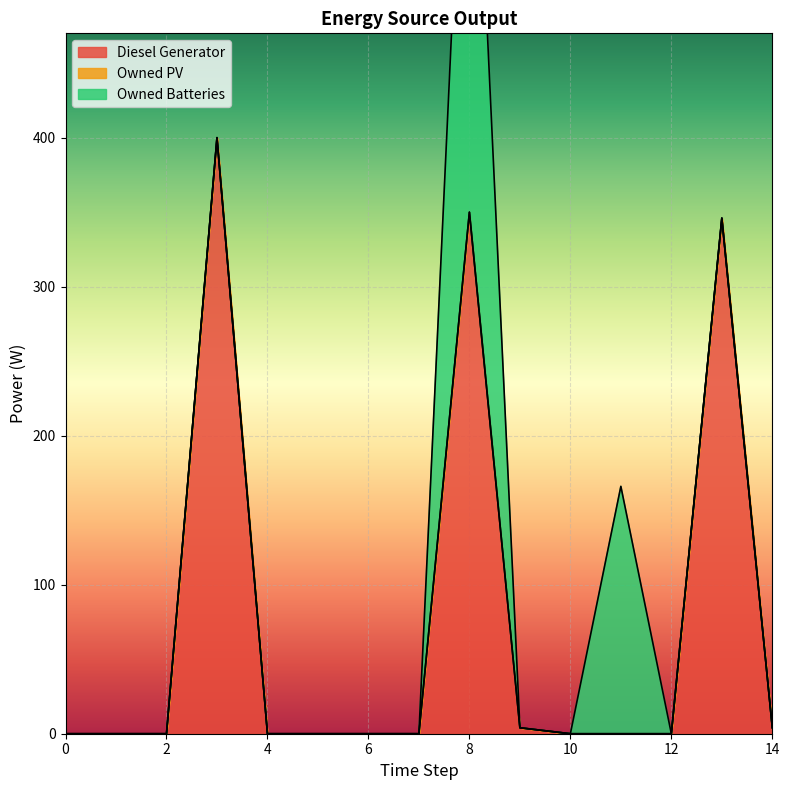

Reading left to right, transcribe all the data shown in this chart.

Diesel Generator: 0=0	1=0	2=0	3=400	4=0	5=0	6=0	7=0	8=350	9=4	10=0	11=0	12=0	13=346	14=4
Owned PV: 0=0	1=0	2=0	3=0	4=0	5=0	6=0	7=0	8=0	9=0	10=0	11=0	12=0	13=0	14=0
Owned Batteries: 0=0	1=0	2=0	3=0	4=0	5=0	6=0	7=0	8=378	9=0	10=0	11=166	12=0	13=0	14=0